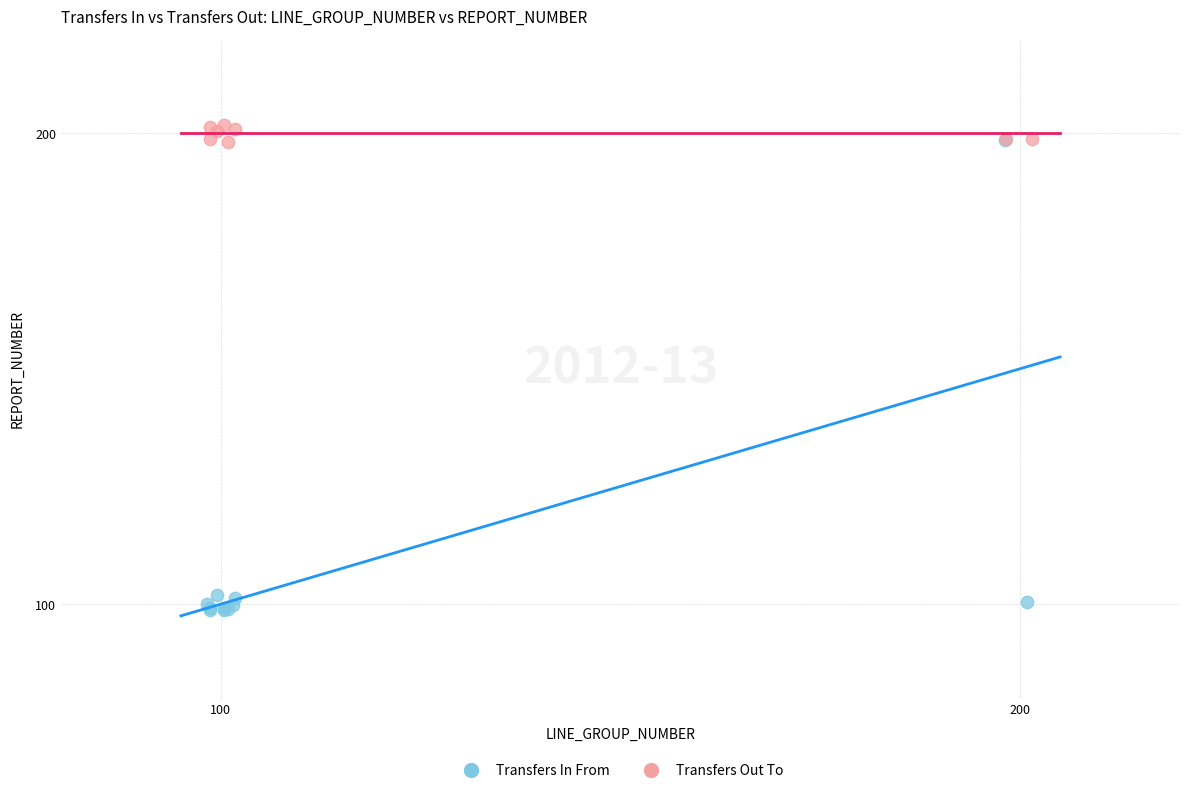

Which series has the largest Y range (max minus min)?

Transfers In From